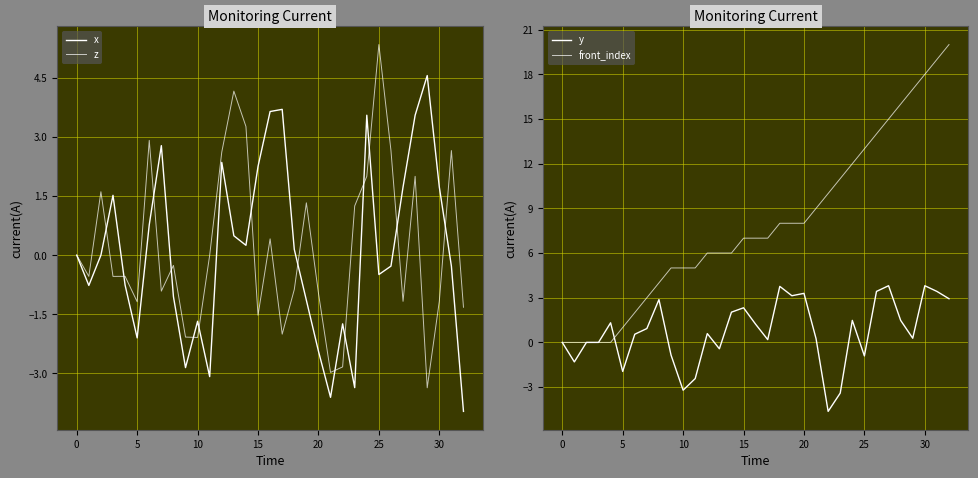

What is the average value of the front_index series?

7.9